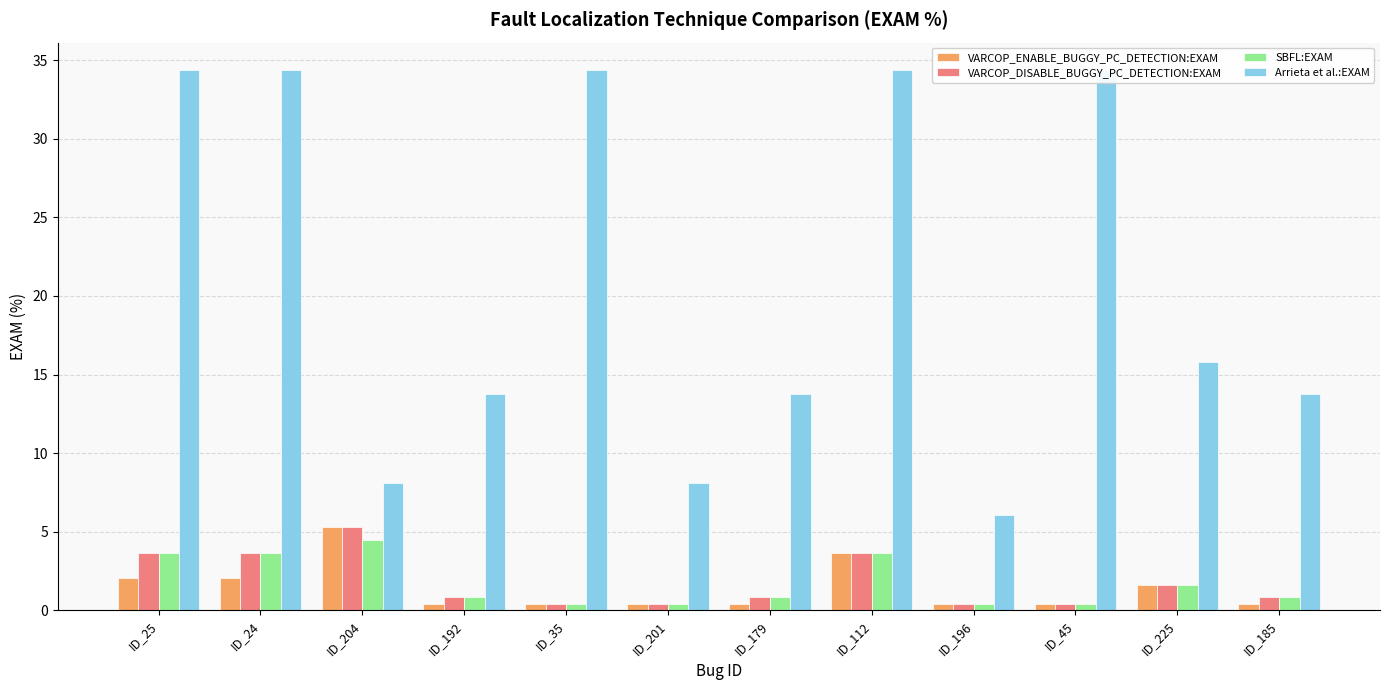

Reading right to left, extract all data points from this chart.

VARCOP_ENABLE_BUGGY_PC_DETECTION:EXAM: ID_185=0.4	ID_225=1.6	ID_45=0.4	ID_196=0.4	ID_112=3.6	ID_179=0.4	ID_201=0.4	ID_35=0.4	ID_192=0.4	ID_204=5.3	ID_24=2.0	ID_25=2.0
VARCOP_DISABLE_BUGGY_PC_DETECTION:EXAM: ID_185=0.8	ID_225=1.6	ID_45=0.4	ID_196=0.4	ID_112=3.6	ID_179=0.8	ID_201=0.4	ID_35=0.4	ID_192=0.8	ID_204=5.3	ID_24=3.6	ID_25=3.6
SBFL:EXAM: ID_185=0.8	ID_225=1.6	ID_45=0.4	ID_196=0.4	ID_112=3.6	ID_179=0.8	ID_201=0.4	ID_35=0.4	ID_192=0.8	ID_204=4.5	ID_24=3.6	ID_25=3.6
Arrieta et al.:EXAM: ID_185=13.8	ID_225=15.8	ID_45=34.4	ID_196=6.1	ID_112=34.4	ID_179=13.8	ID_201=8.1	ID_35=34.4	ID_192=13.8	ID_204=8.1	ID_24=34.4	ID_25=34.4